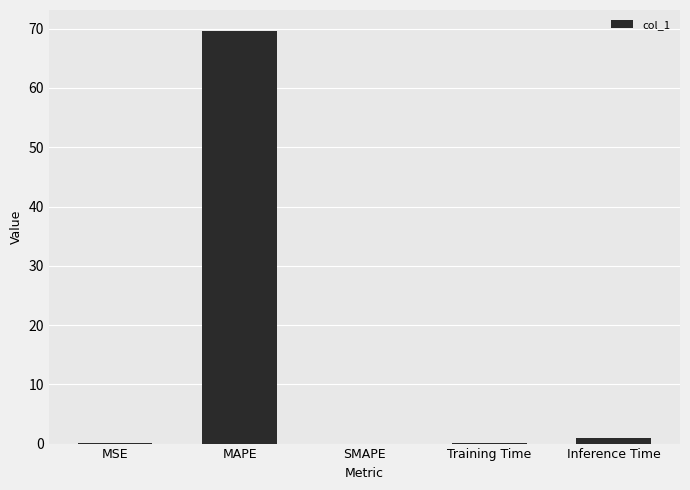

What is the average value?

14.2